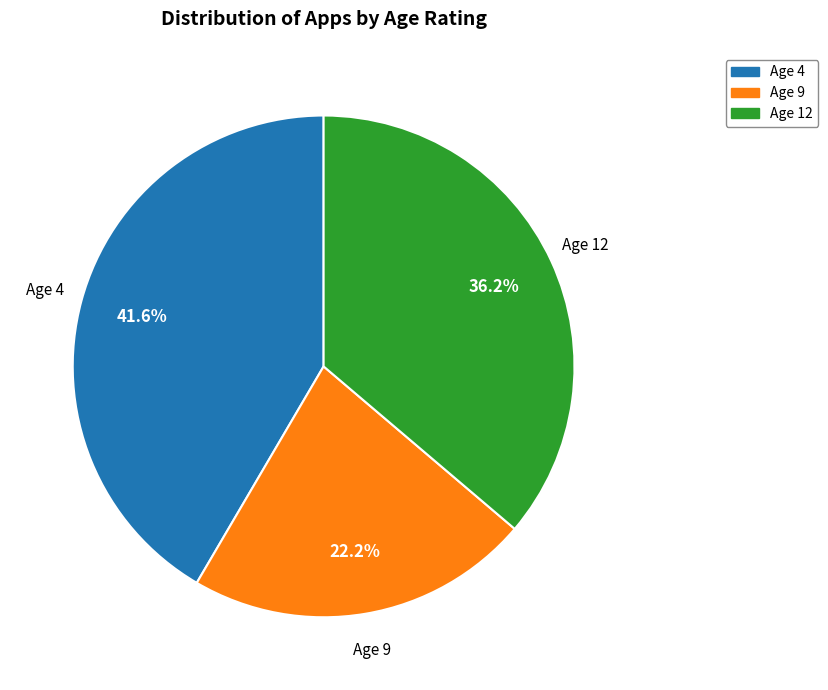

How much of the chart is everything except Age 9?

77.8%